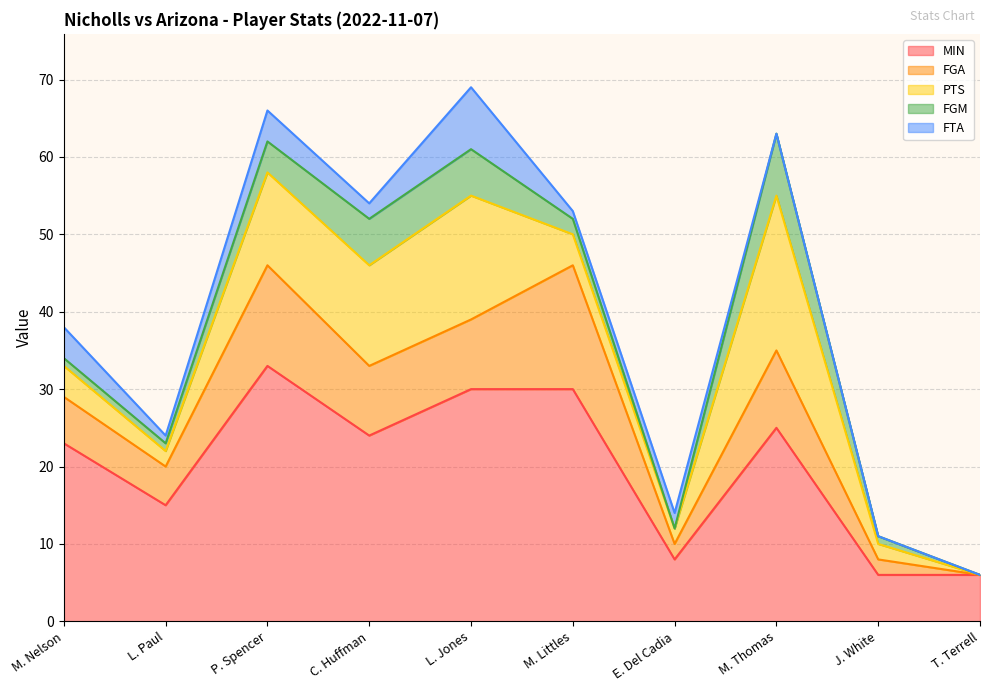

The value of FTA at L. Paul is 2. True or false?

False